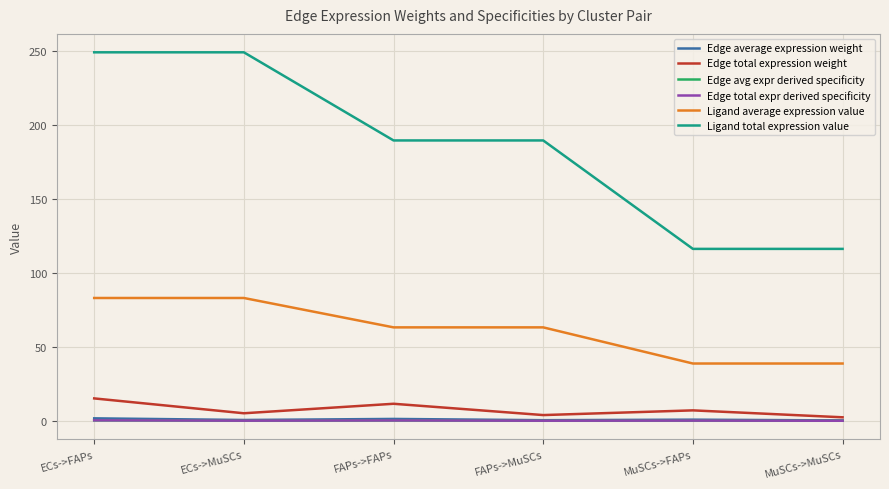

Rank the series at MuSCs->MuSCs from lowest to highest value.

Edge avg expr derived specificity, Edge total expr derived specificity, Edge average expression weight, Edge total expression weight, Ligand average expression value, Ligand total expression value